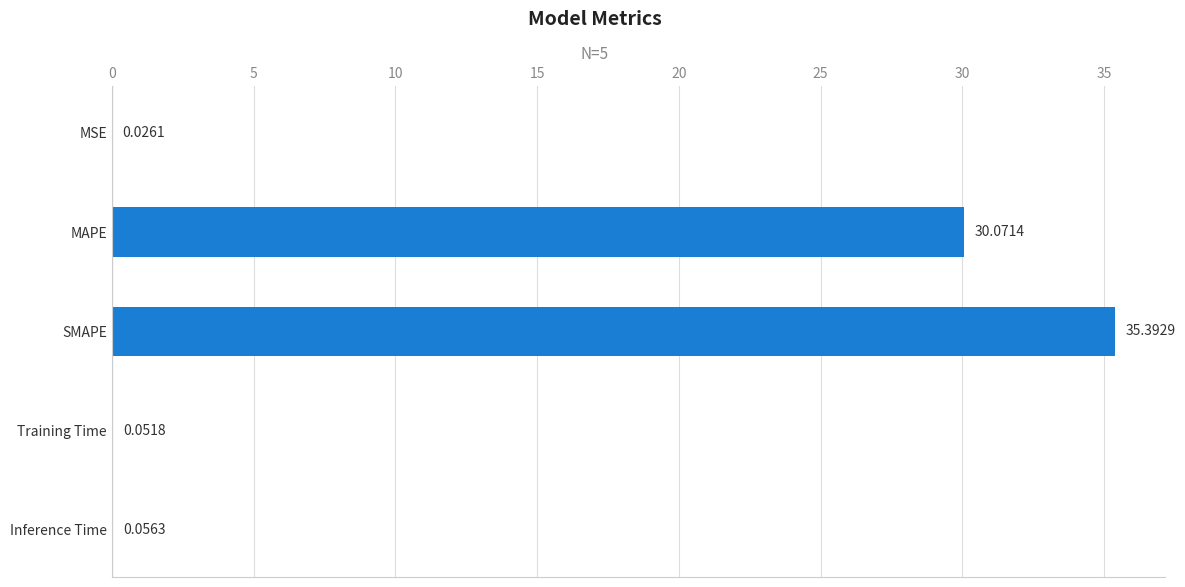

Which label corresponds to the largest value in the chart?

SMAPE